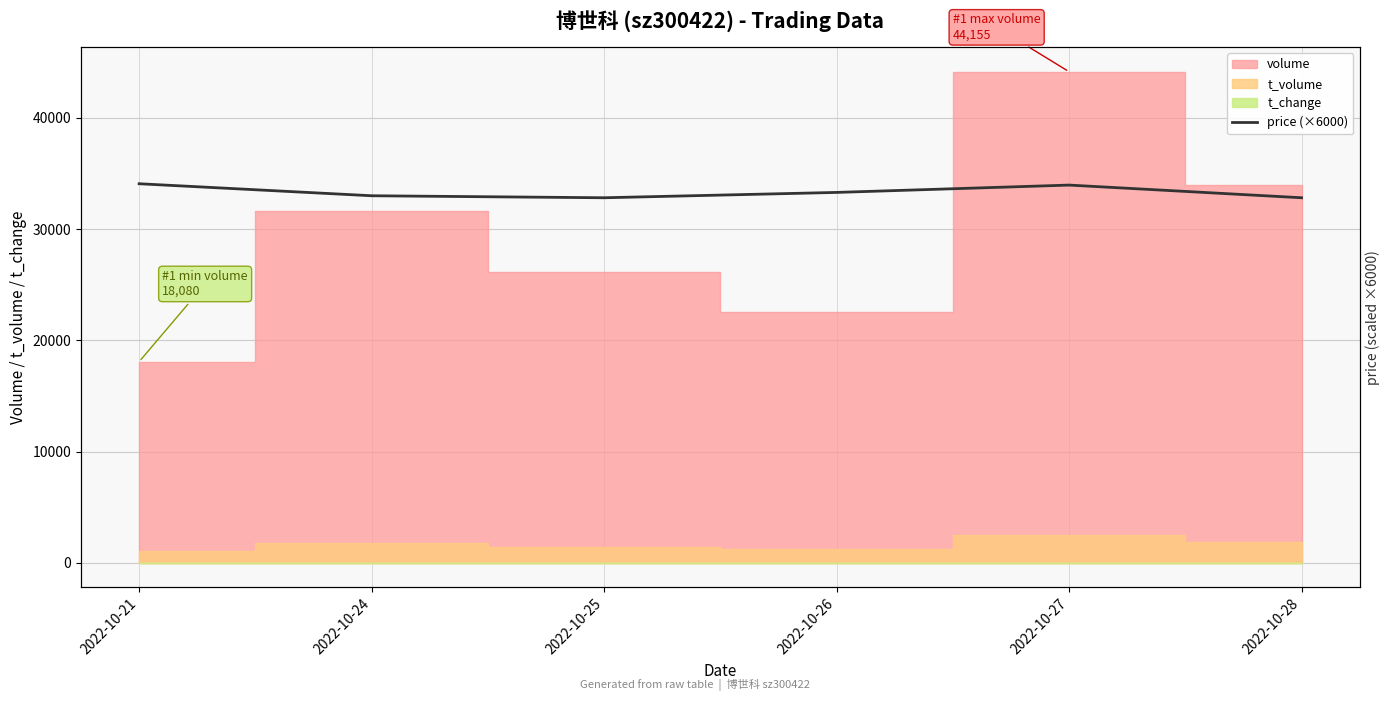

Where is the first local maximum?

2022-10-27